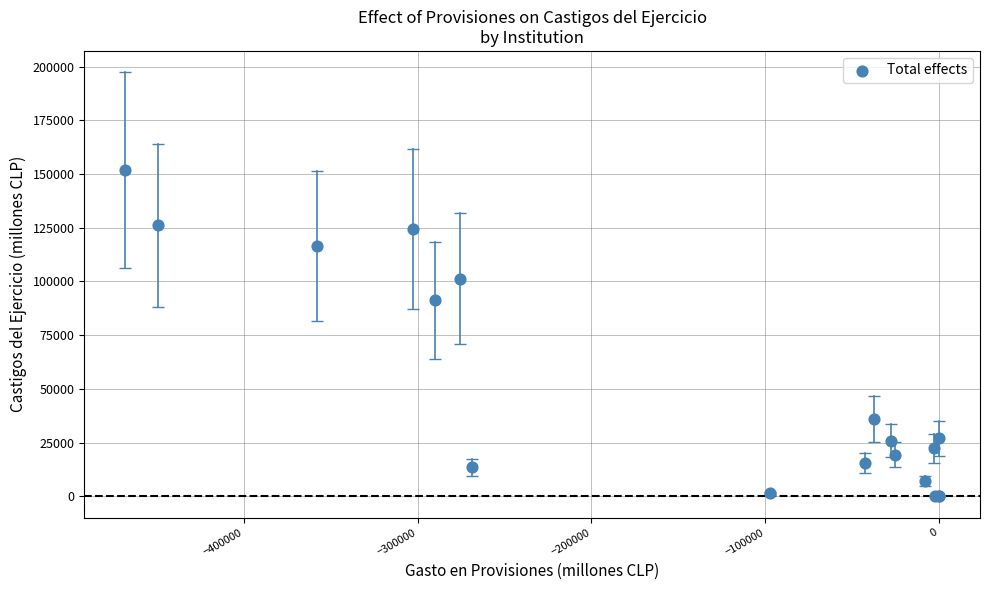

What Y value in the scatter plot is closest to 75935?

91177